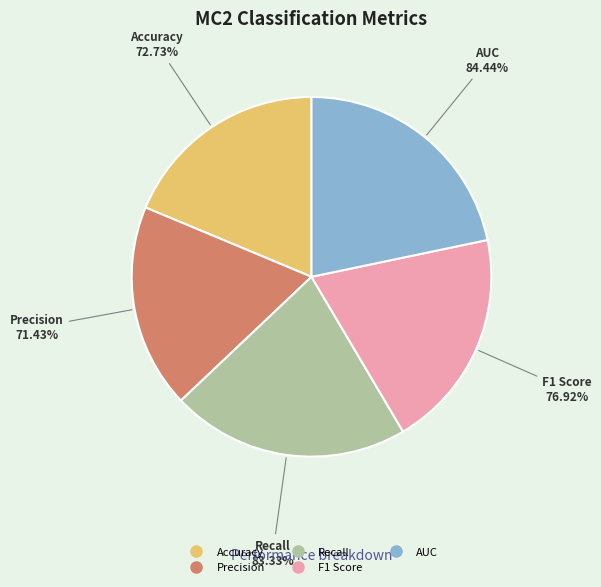

Is it true that F1 Score is 13% of the pie?

False